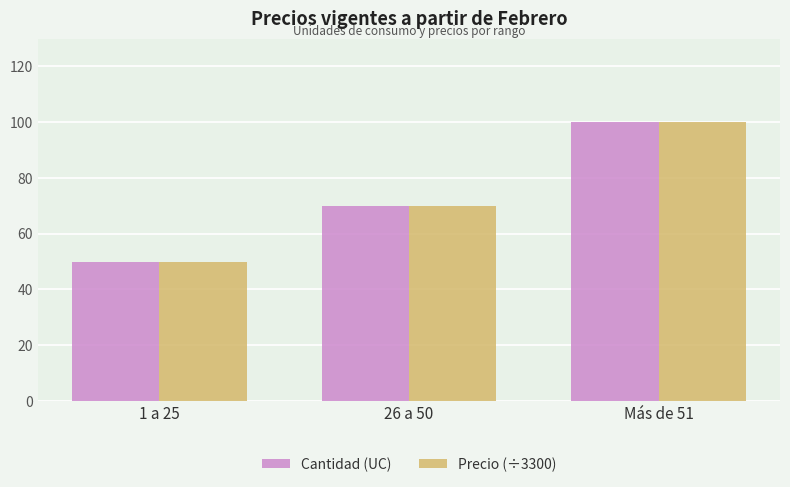

What is the label of the 2nd bar from the right?

26 a 50